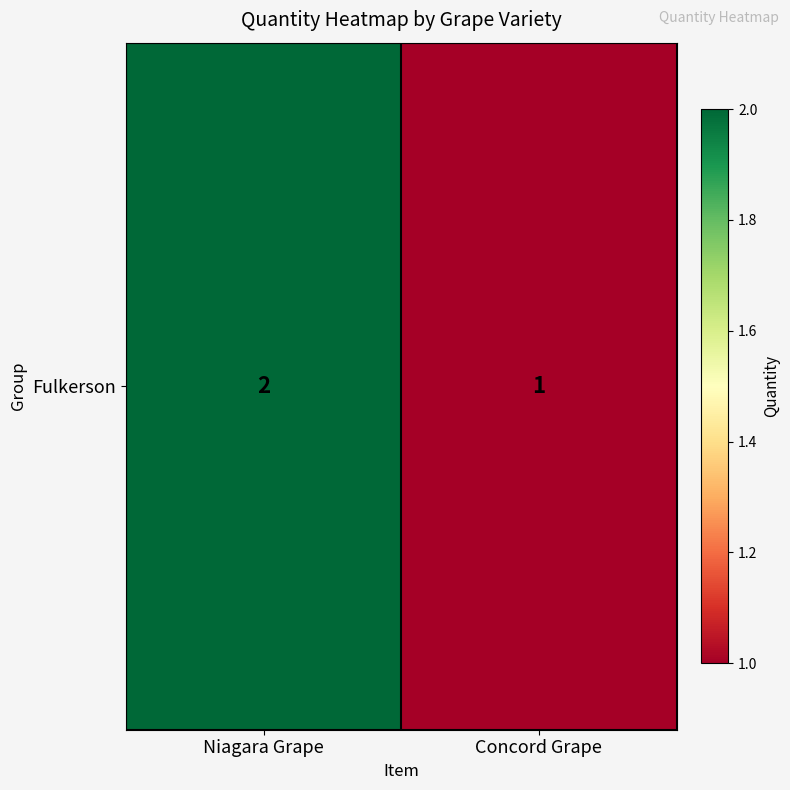

Reading left to right, transcribe all the data shown in this chart.

2	1